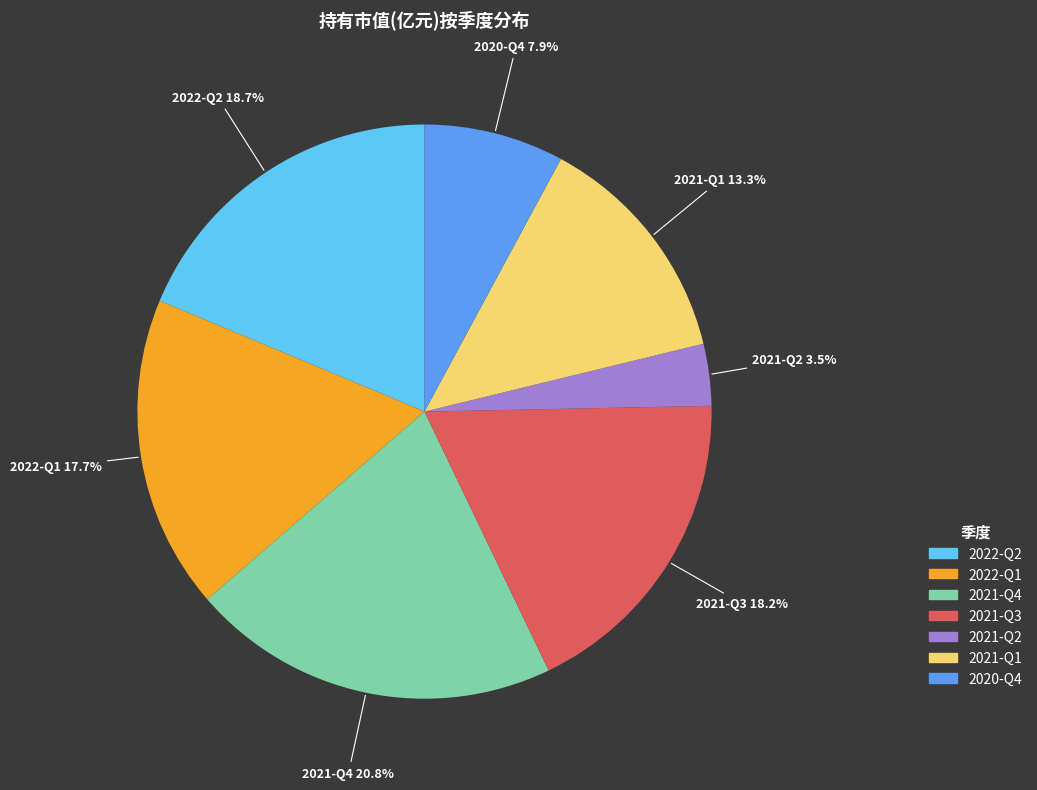

Does any single category account for the majority?

No